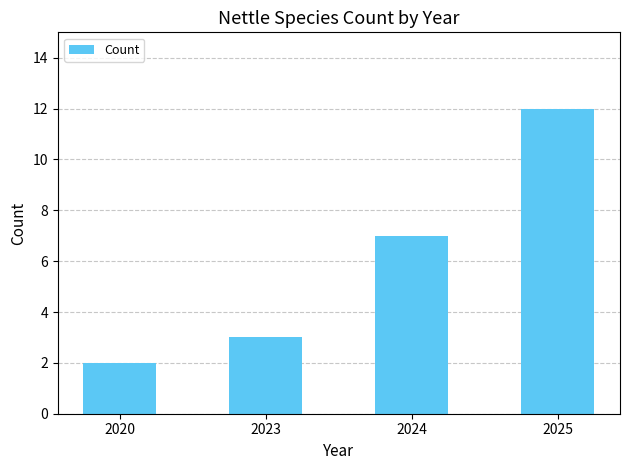

Does the chart contain stacked bars?

No